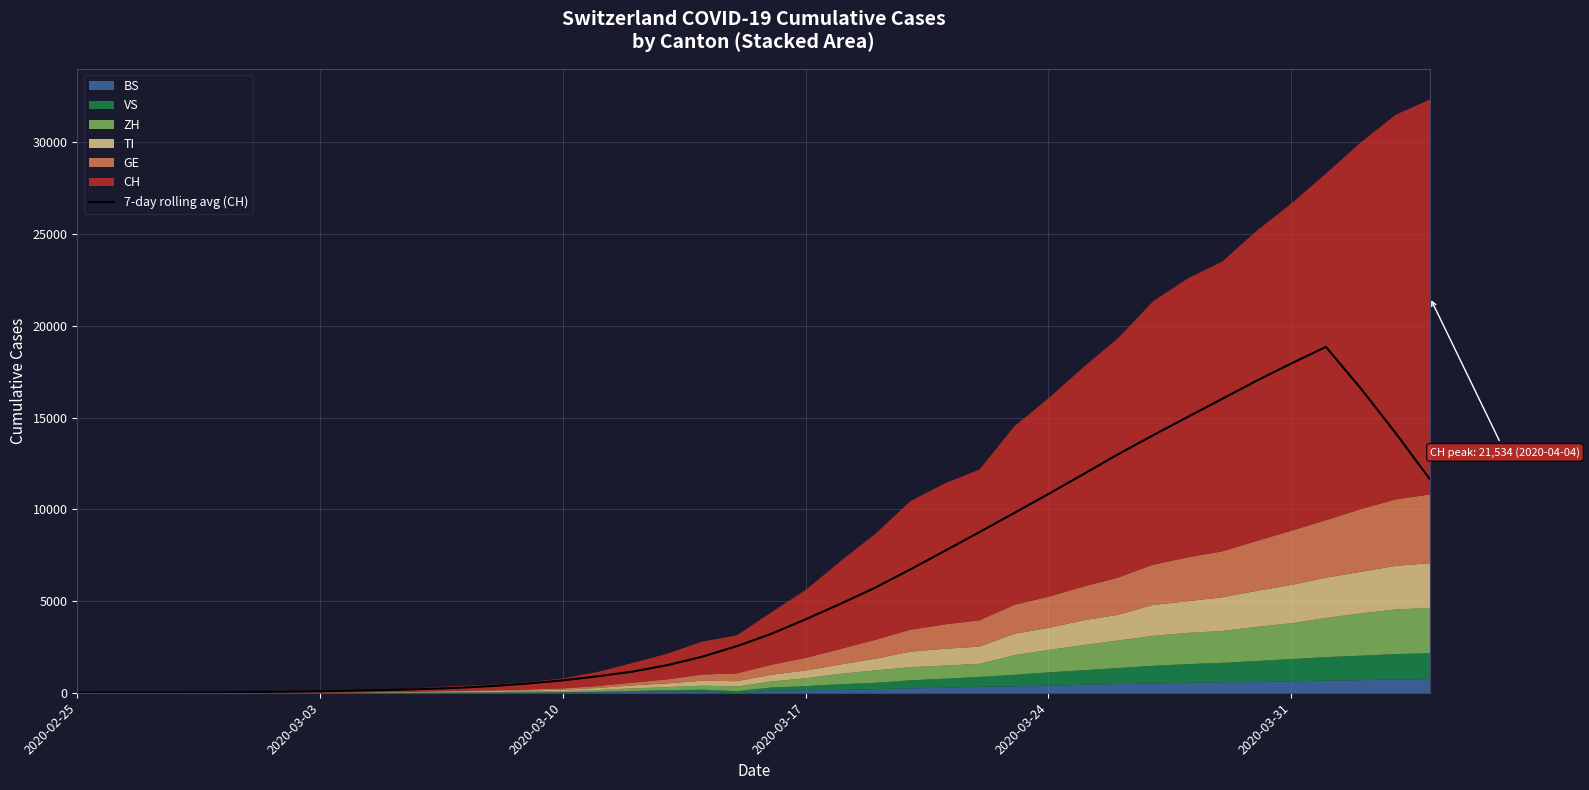

What is the maximum value for 7-day rolling avg (CH)?

18851.1